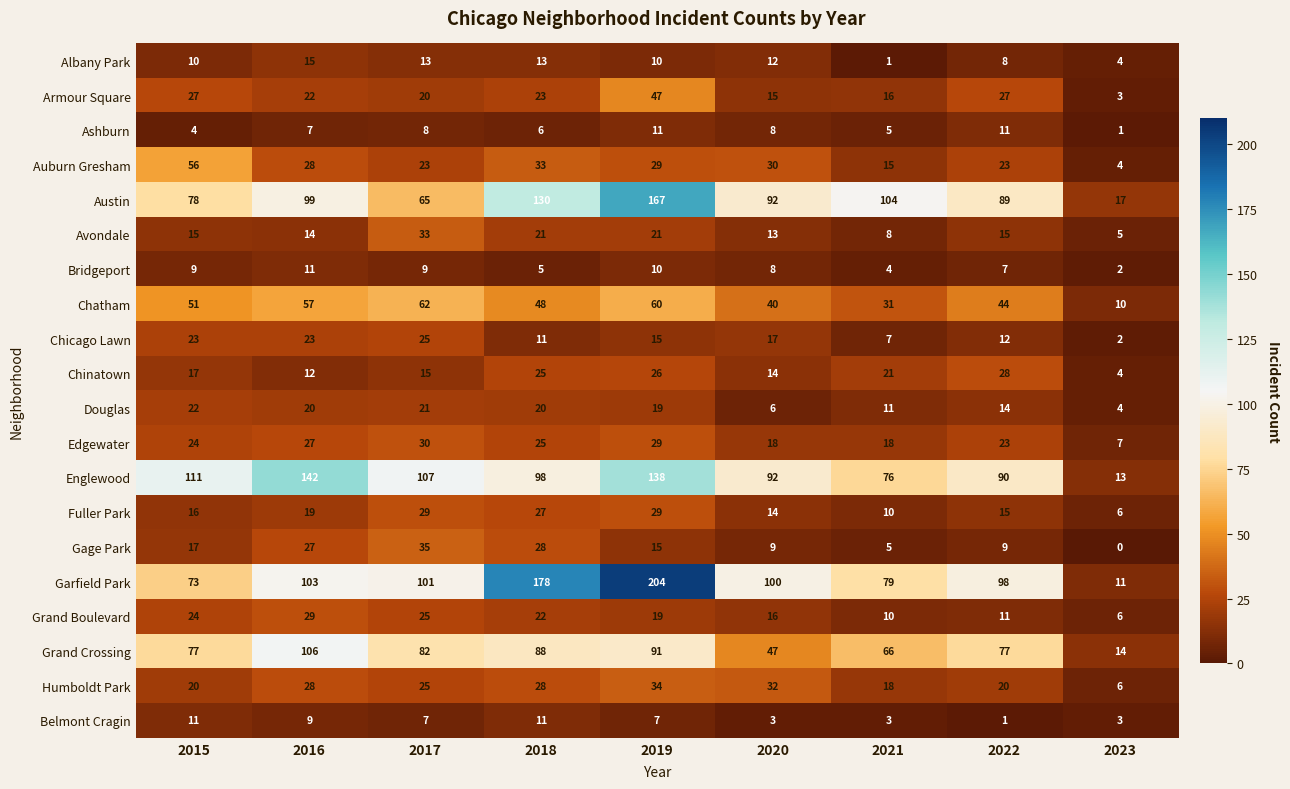

What is the difference between the second highest and minimum values in the Chicago Lawn series?

21